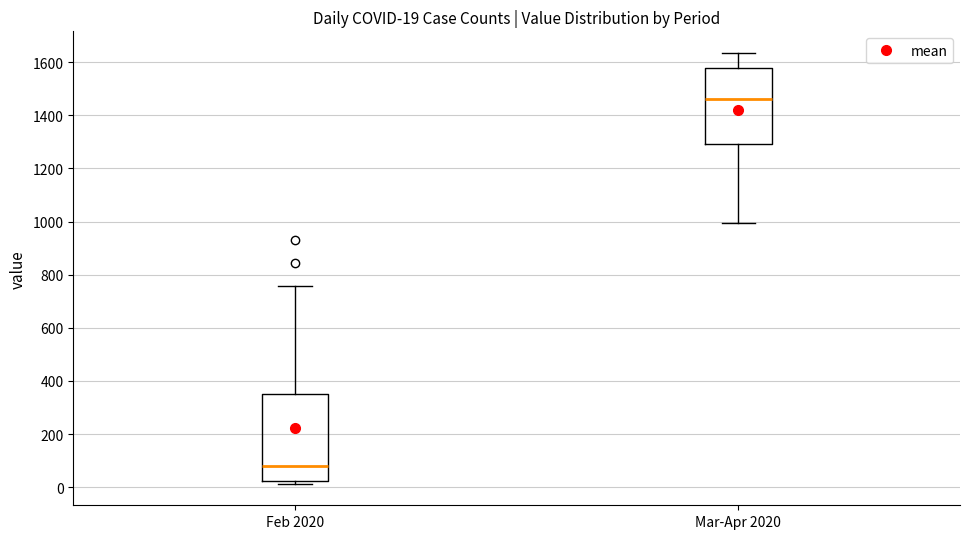

Which box's median line is the highest?

Mar-Apr 2020